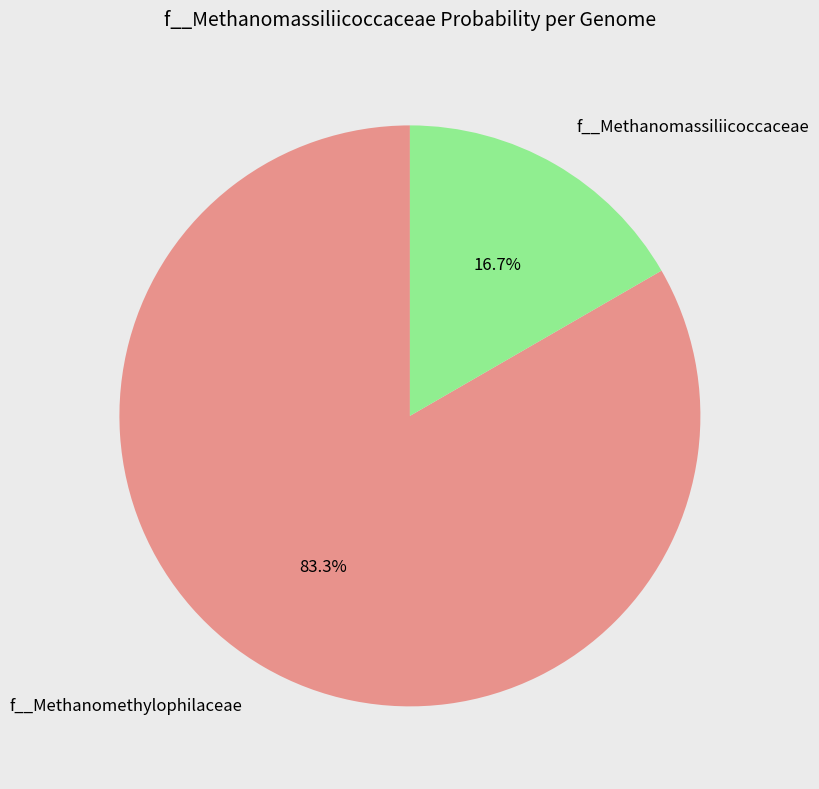

Do f__Methanomassiliicoccaceae and f__Methanomethylophilaceae together represent more than half of the pie?

Yes